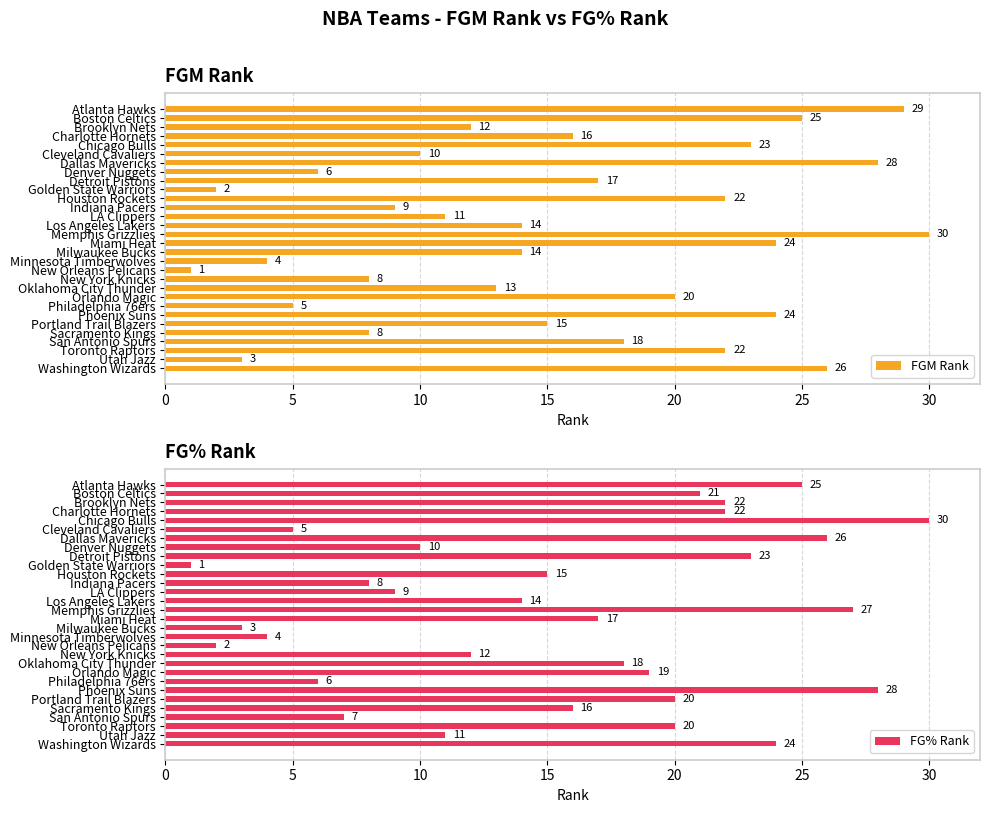

Does the chart contain any negative values?

No